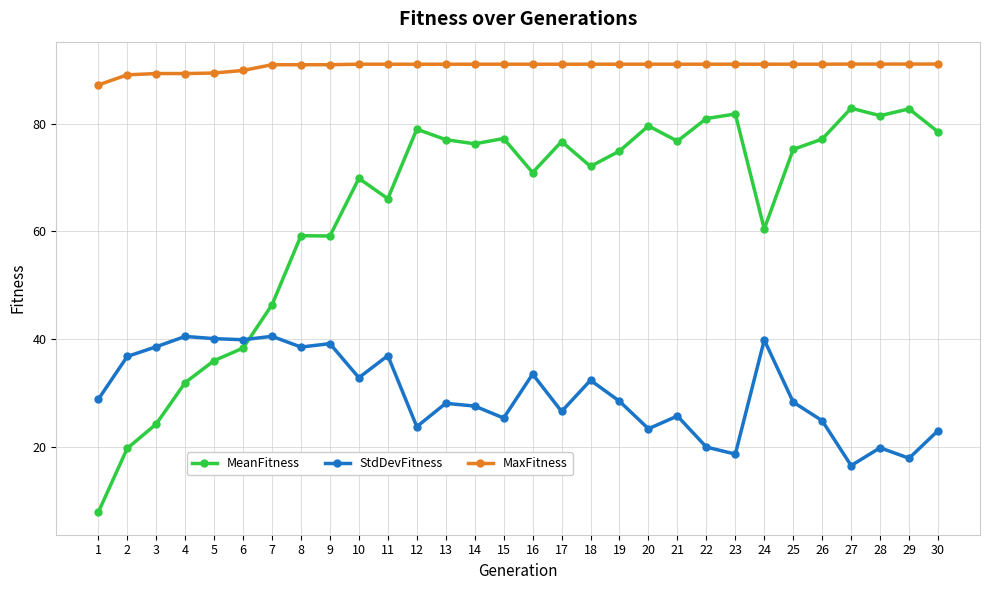

Which series has the largest total across all categories?

MaxFitness